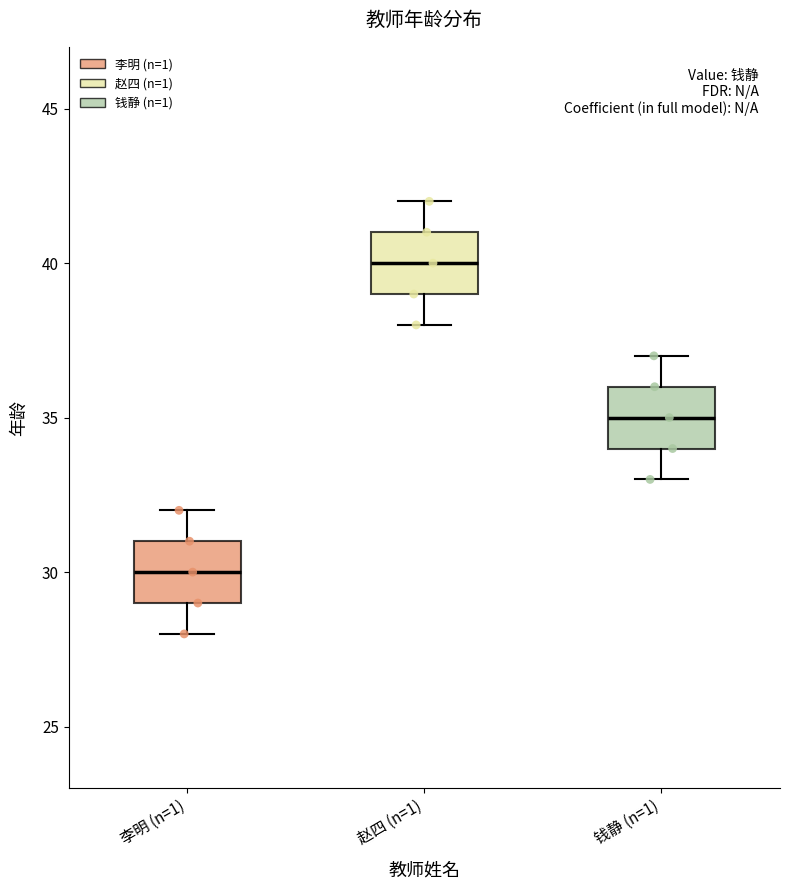

Reading left to right, read every box against the y-axis: the position of its median line, the range the box covers, and the ends of its whiskers. The values are not printed on the chart, so give them approximately, as read against the axis.

李明 (n=1): median 30, box 29 to 31, whiskers 28 to 32
赵四 (n=1): median 40, box 39 to 41, whiskers 38 to 42
钱静 (n=1): median 35, box 34 to 36, whiskers 33 to 37